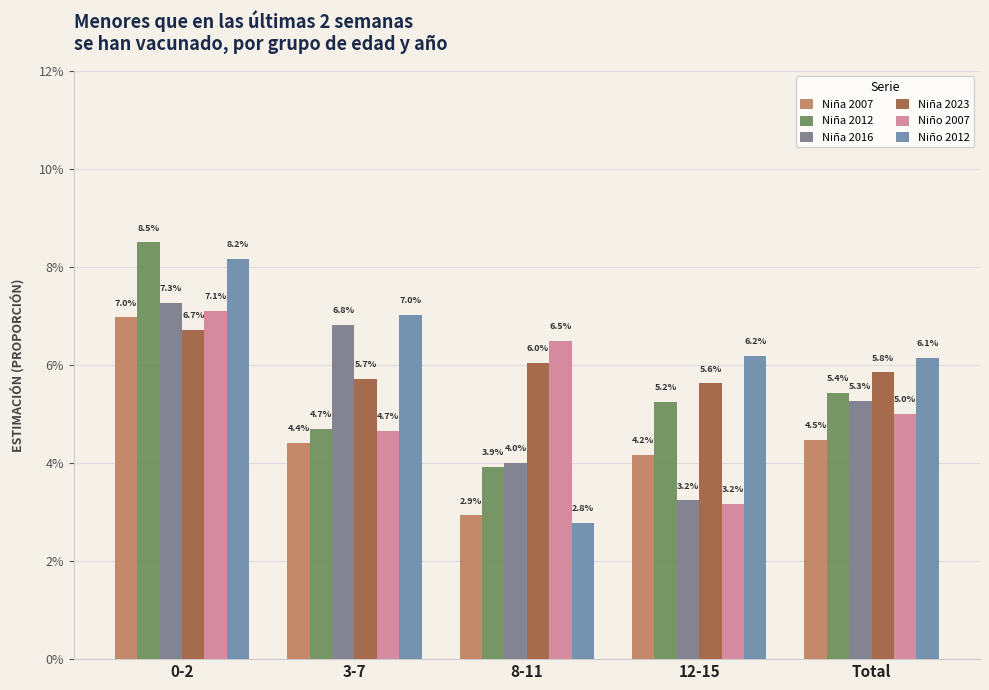

Does the chart contain any negative values?

No